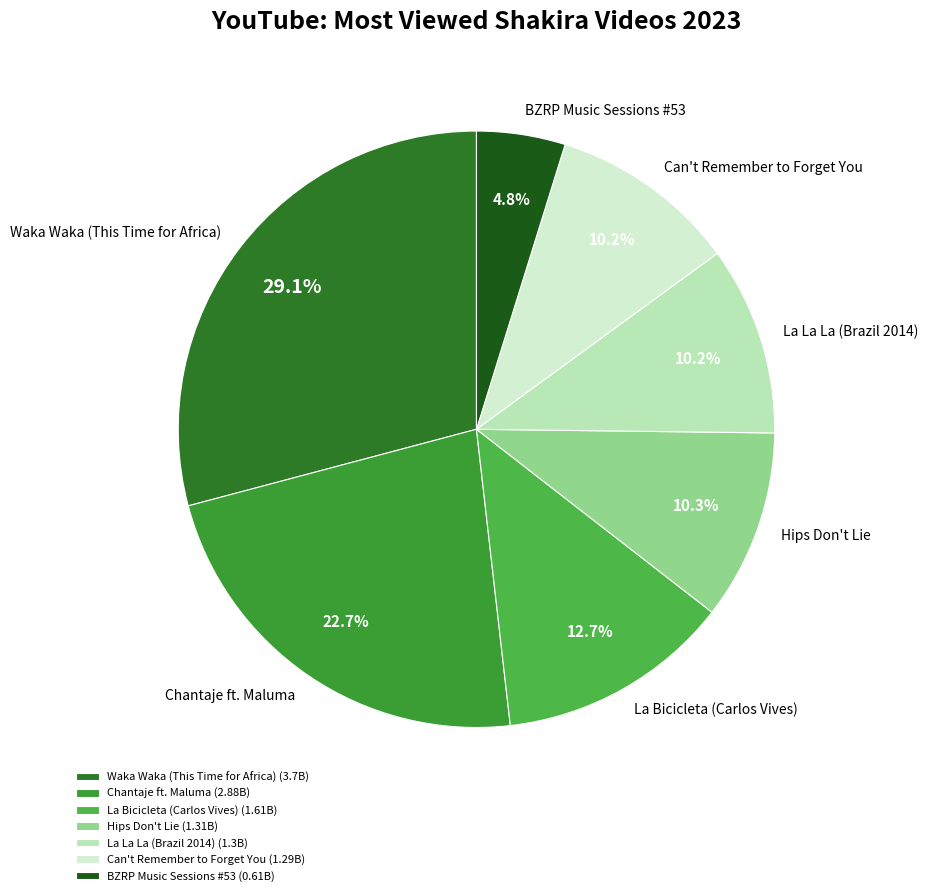

How much of the chart is everything except Waka Waka (This Time for Africa)?

70.9%